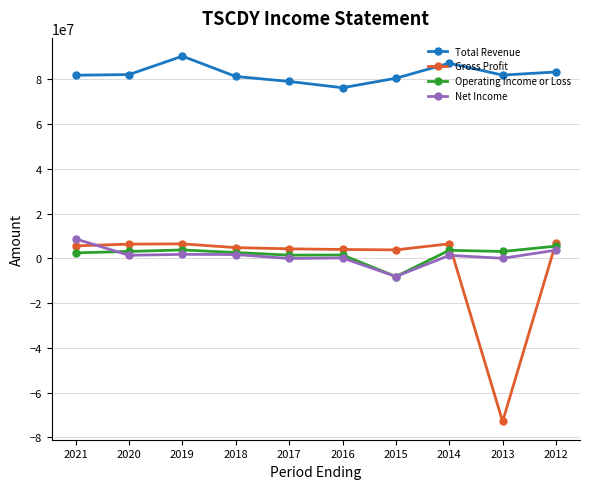

Where is Gross Profit nearest to the value -32951750?

2015